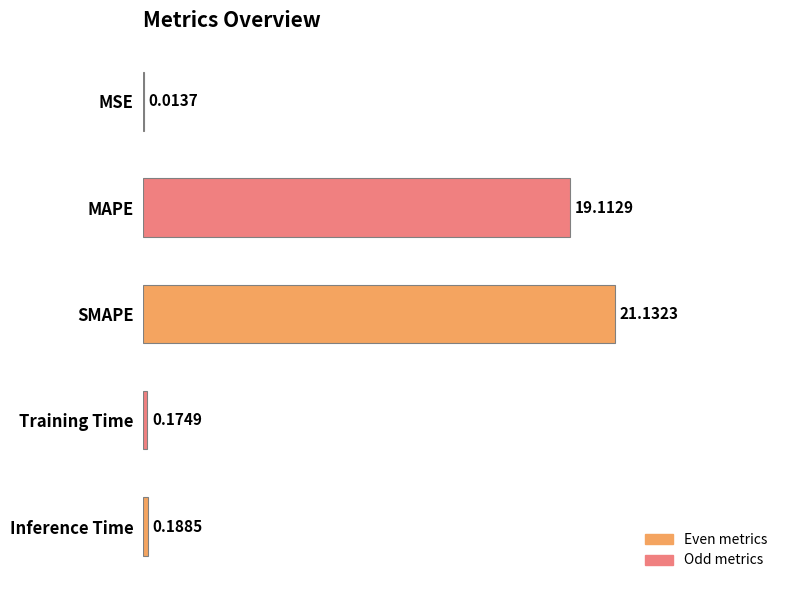

What is the sum of all values?

40.6